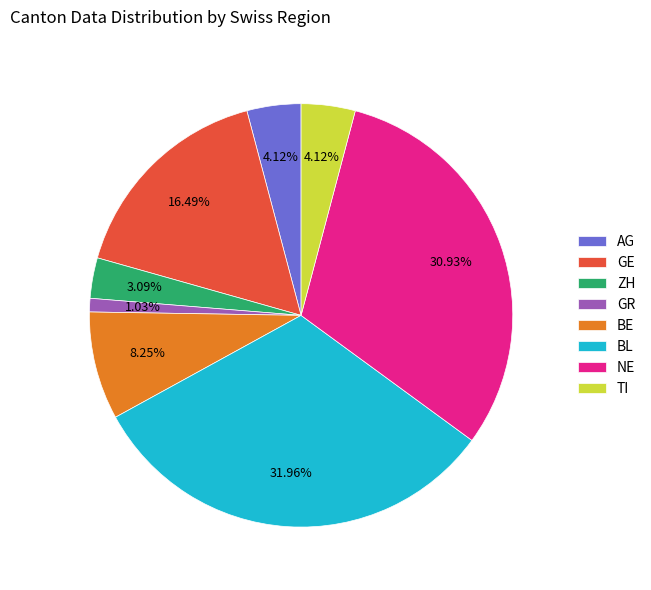

How many segments does this pie chart have?

8